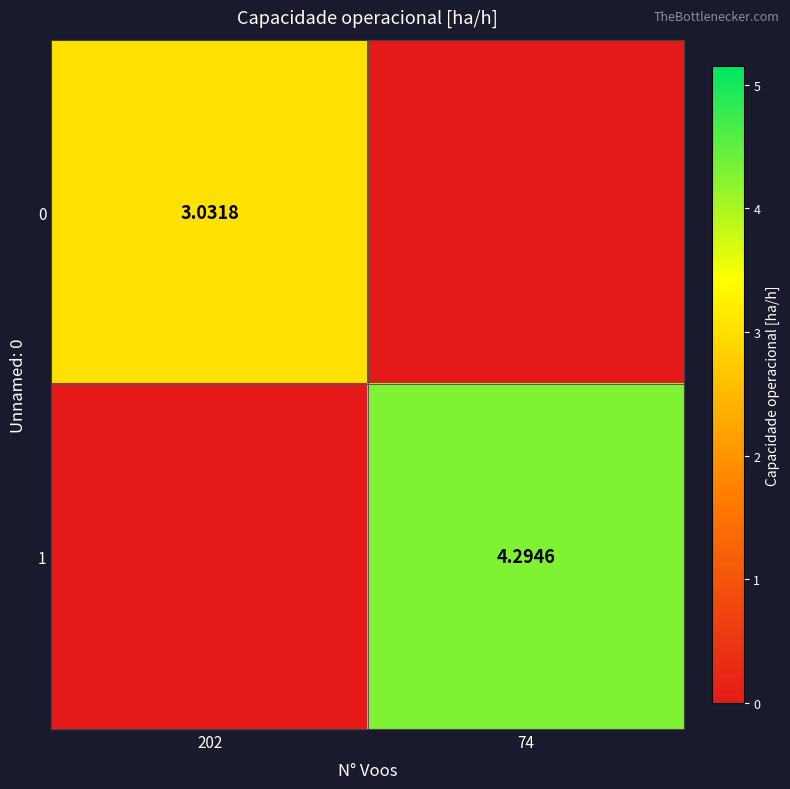

True or false: 0 has a value of -1.2 at 74.

False